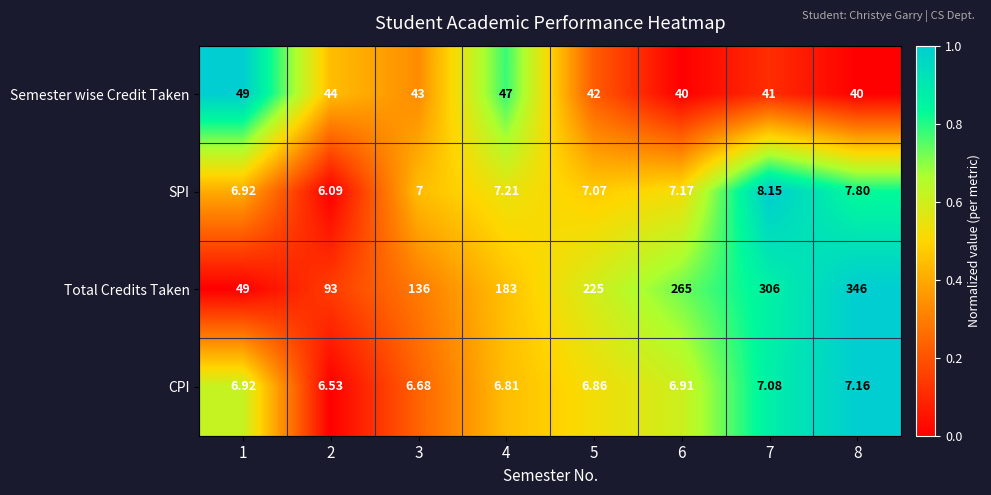

Is the value of SPI at 5 greater than the value of Total Credits Taken at 1?

No